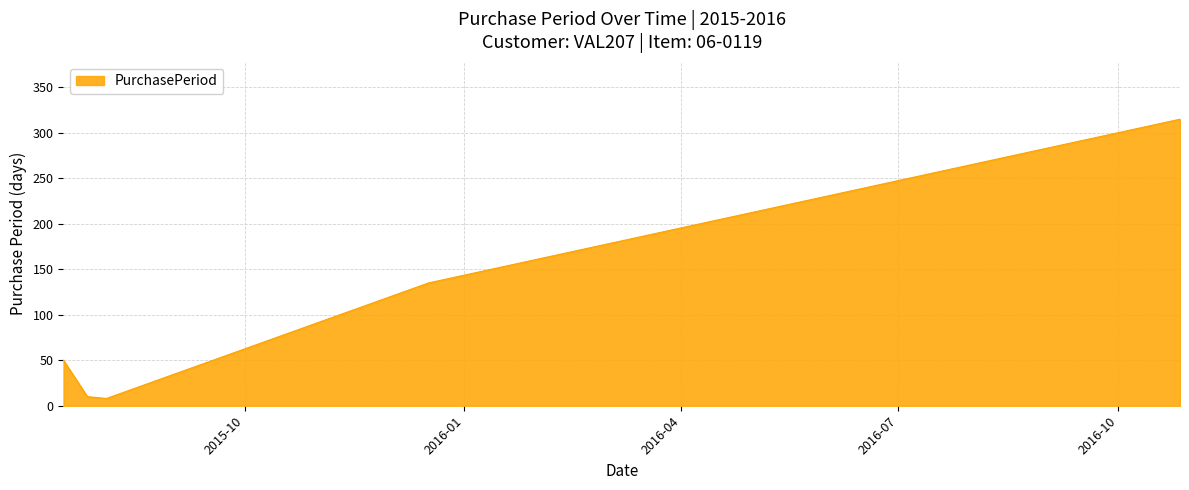

How many lines are shown in the chart?

1